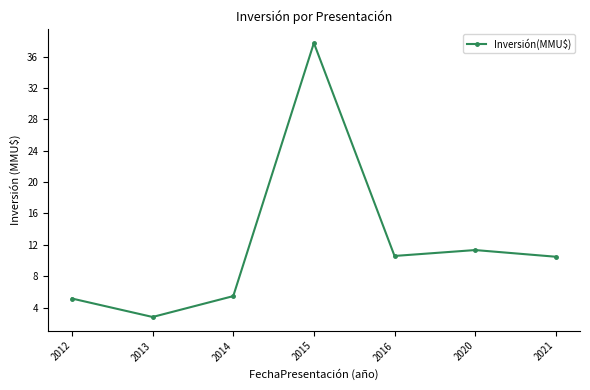

Is it true that the value at 2021 is 16.0?

False